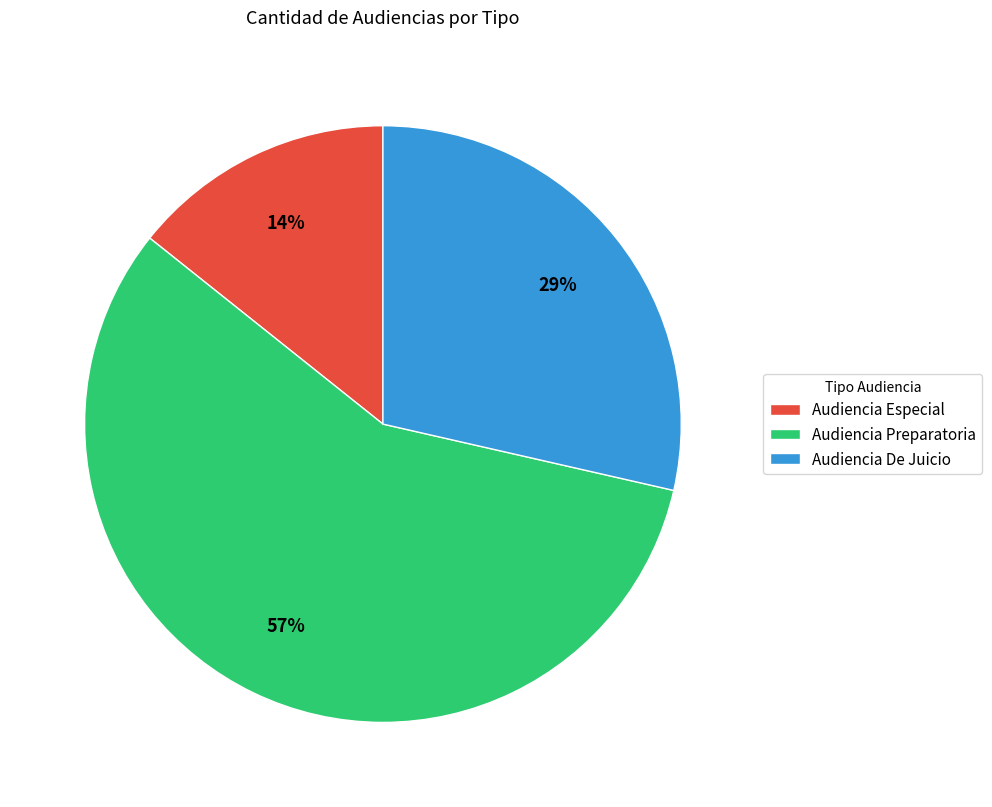

What percentage is the Audiencia Preparatoria slice, to the nearest percent?

57%